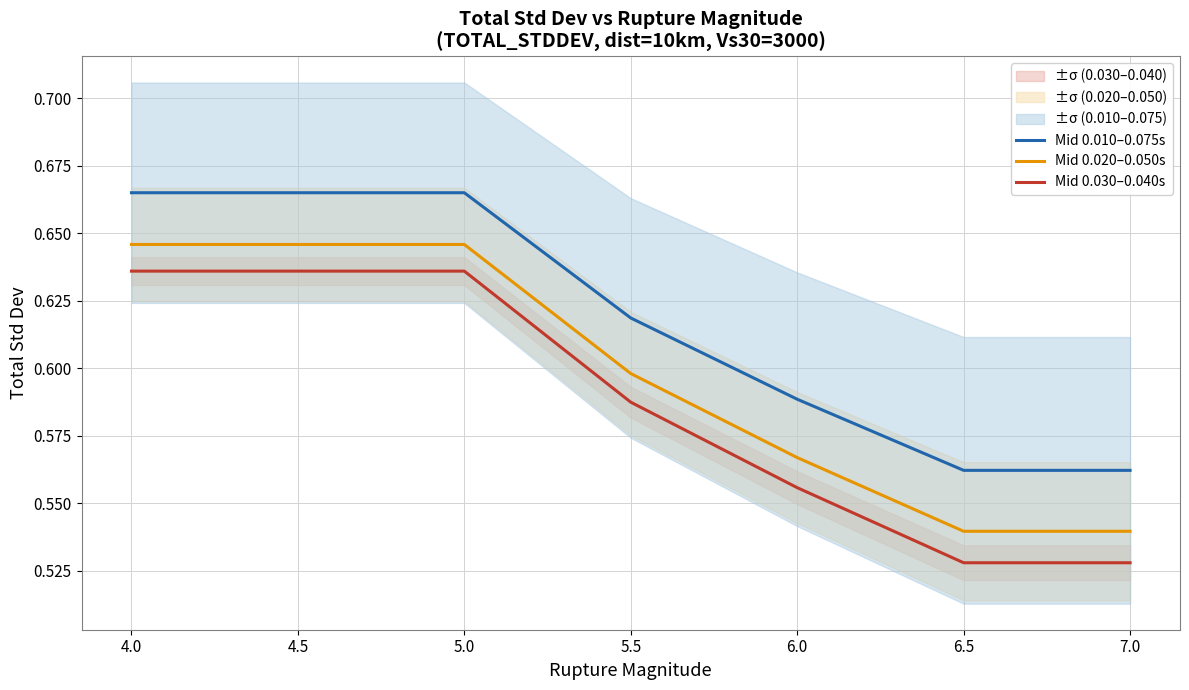

What is the maximum value for Mid 0.020–0.050s?

0.6